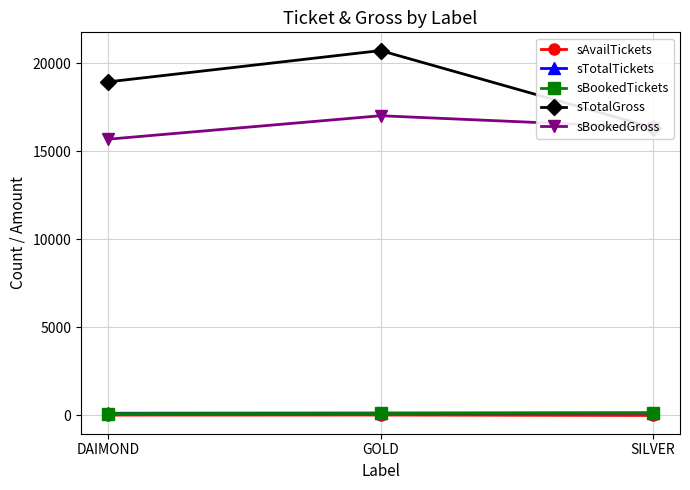

Which category has the highest value in the sTotalGross series?

GOLD